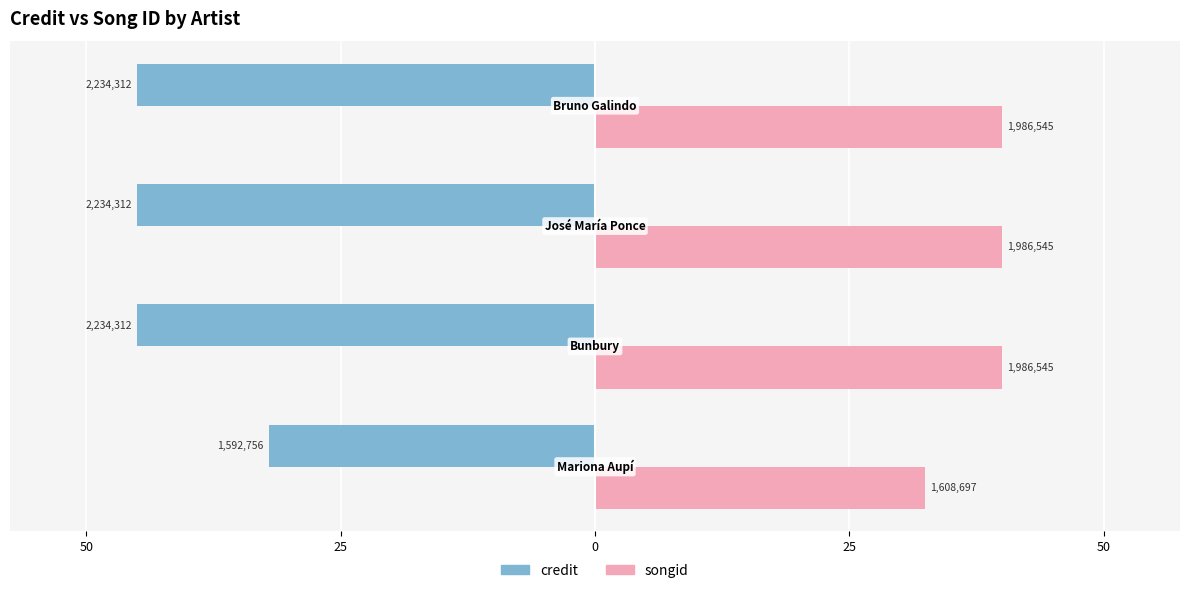

What are all the series names shown in the legend?

credit, songid